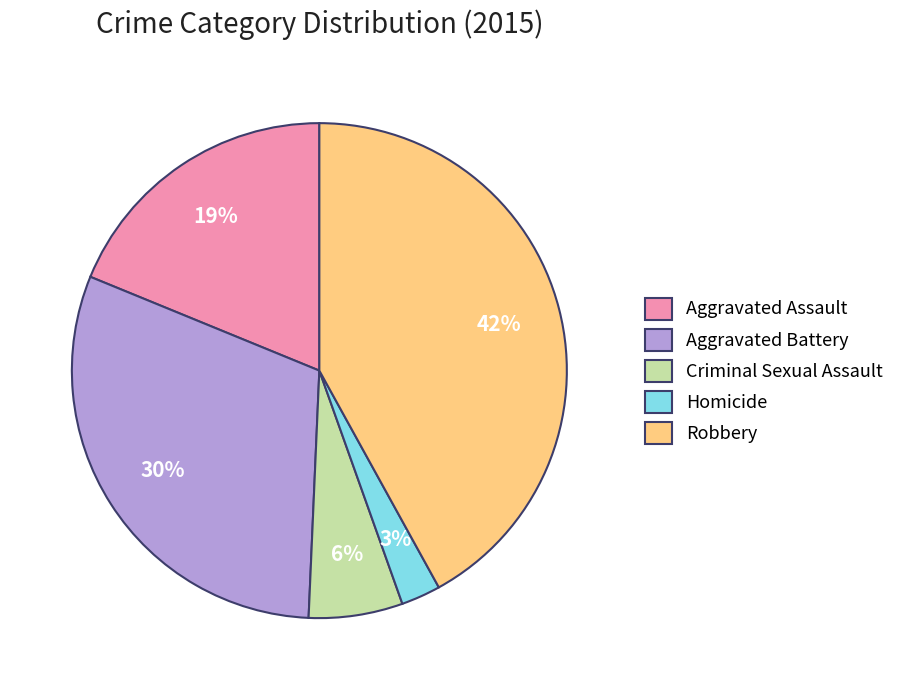

Do Criminal Sexual Assault and Aggravated Assault together represent more than half of the pie?

No